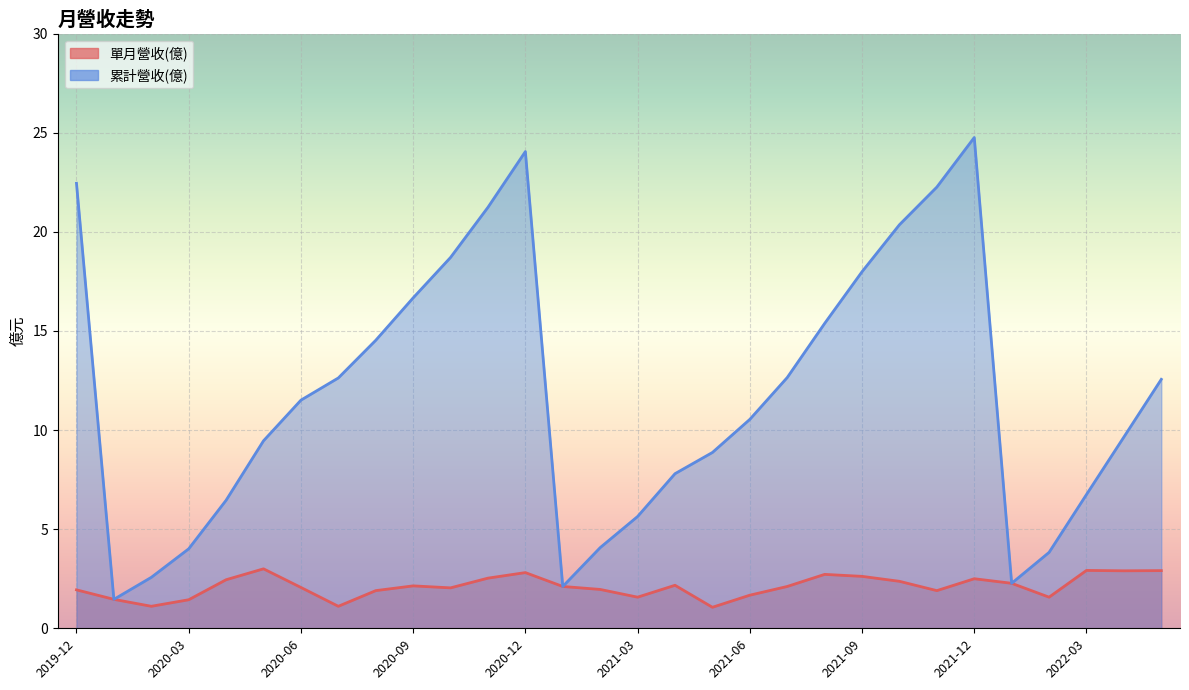

True or false: 累計營收(億) and 單月營收(億) cross at least once.

False